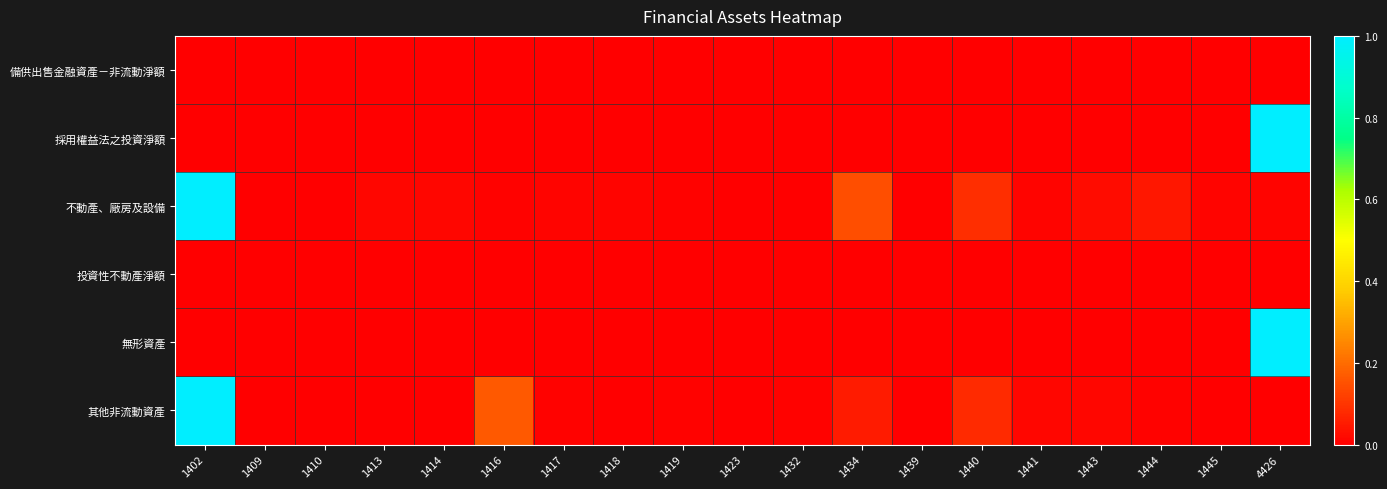

Which series has the largest total across all categories?

不動產、廠房及設備